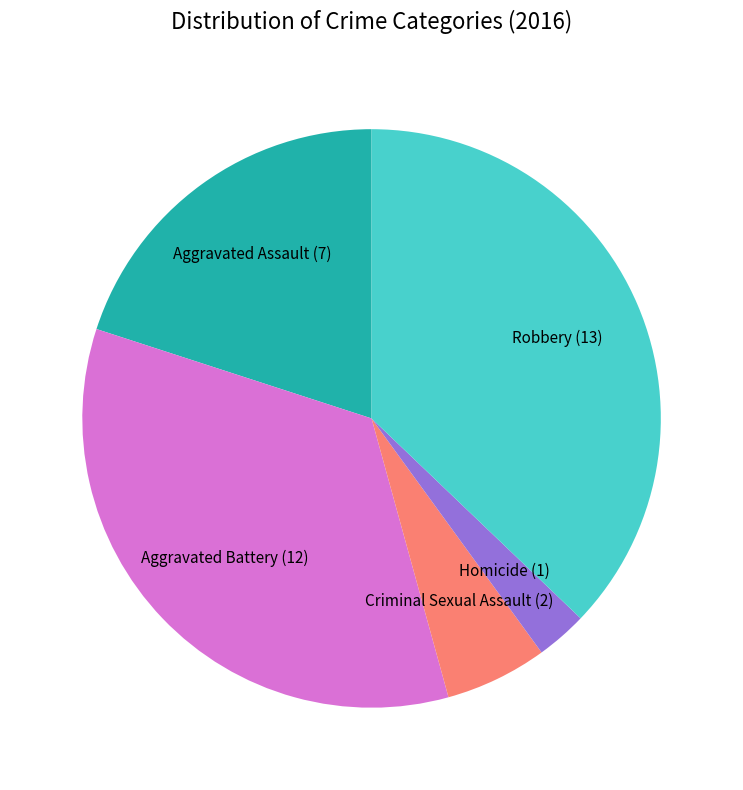

Is the sum of Criminal Sexual Assault and Aggravated Assault greater than half?

No